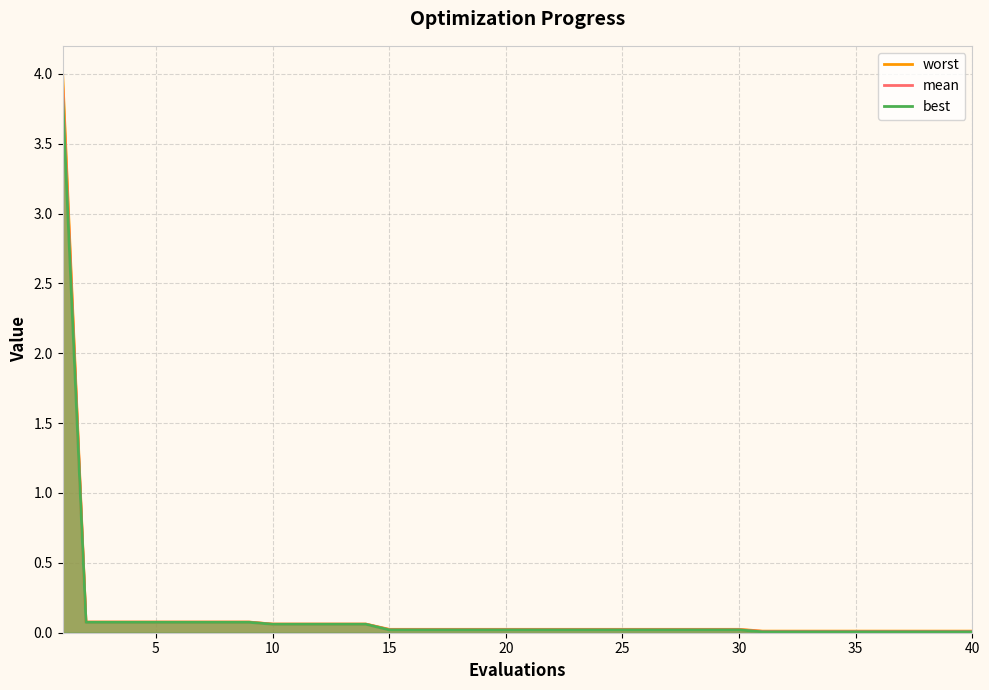

What is the difference between the maximum and minimum values in the worst series?

4.0